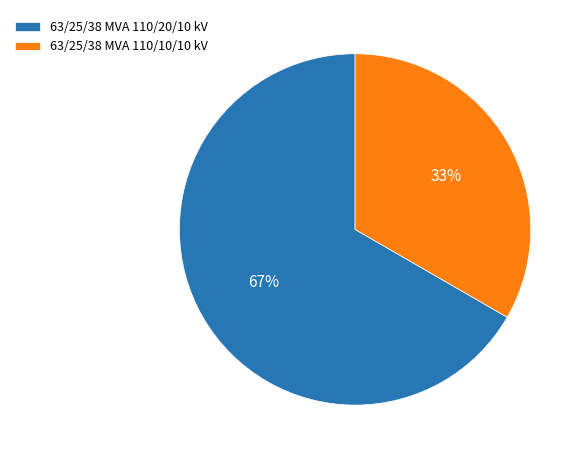

Which category has the biggest portion of the pie?

63/25/38 MVA 110/20/10 kV